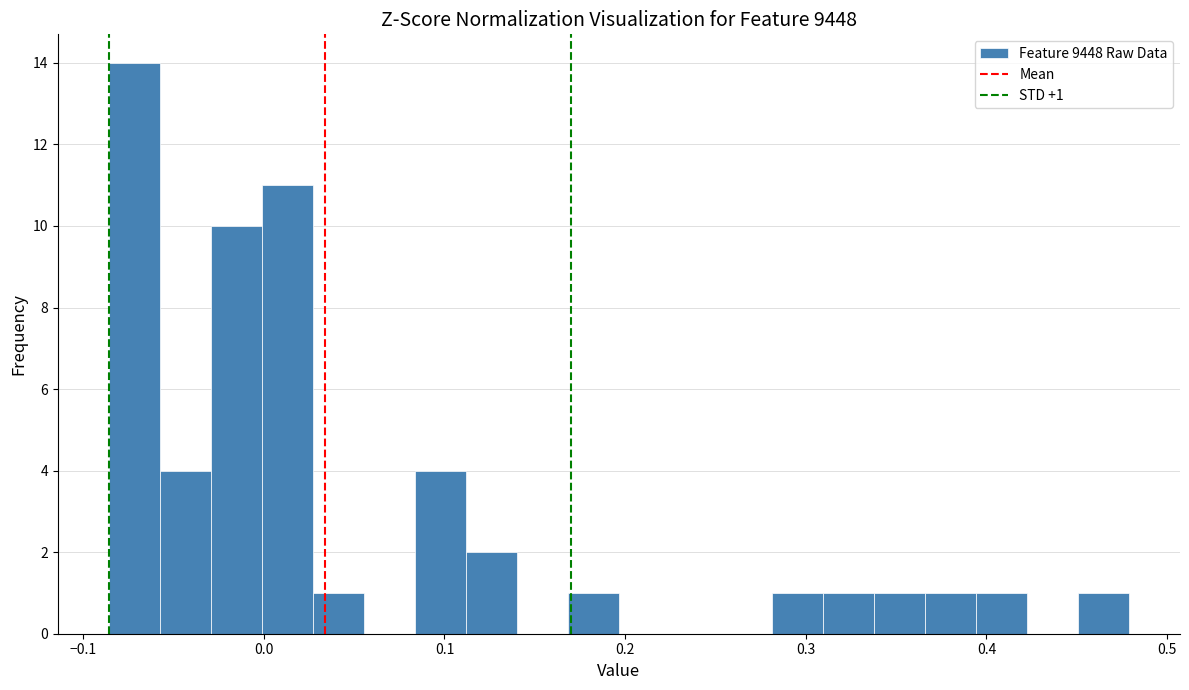

Around what value on the x-axis is the tallest bar? Give the approximate position of its centre, as read against the axis.

-0.07